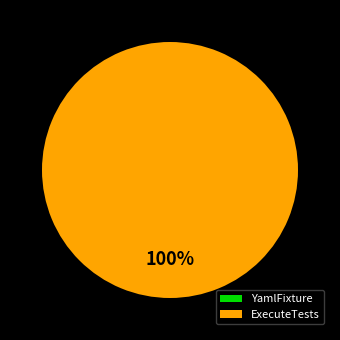

True or false: ExecuteTests accounts for 100% of the total.

True